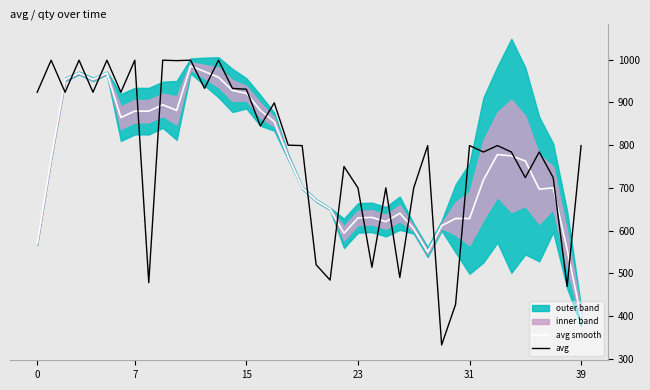

Which category has the lowest value in the avg smooth series?

39